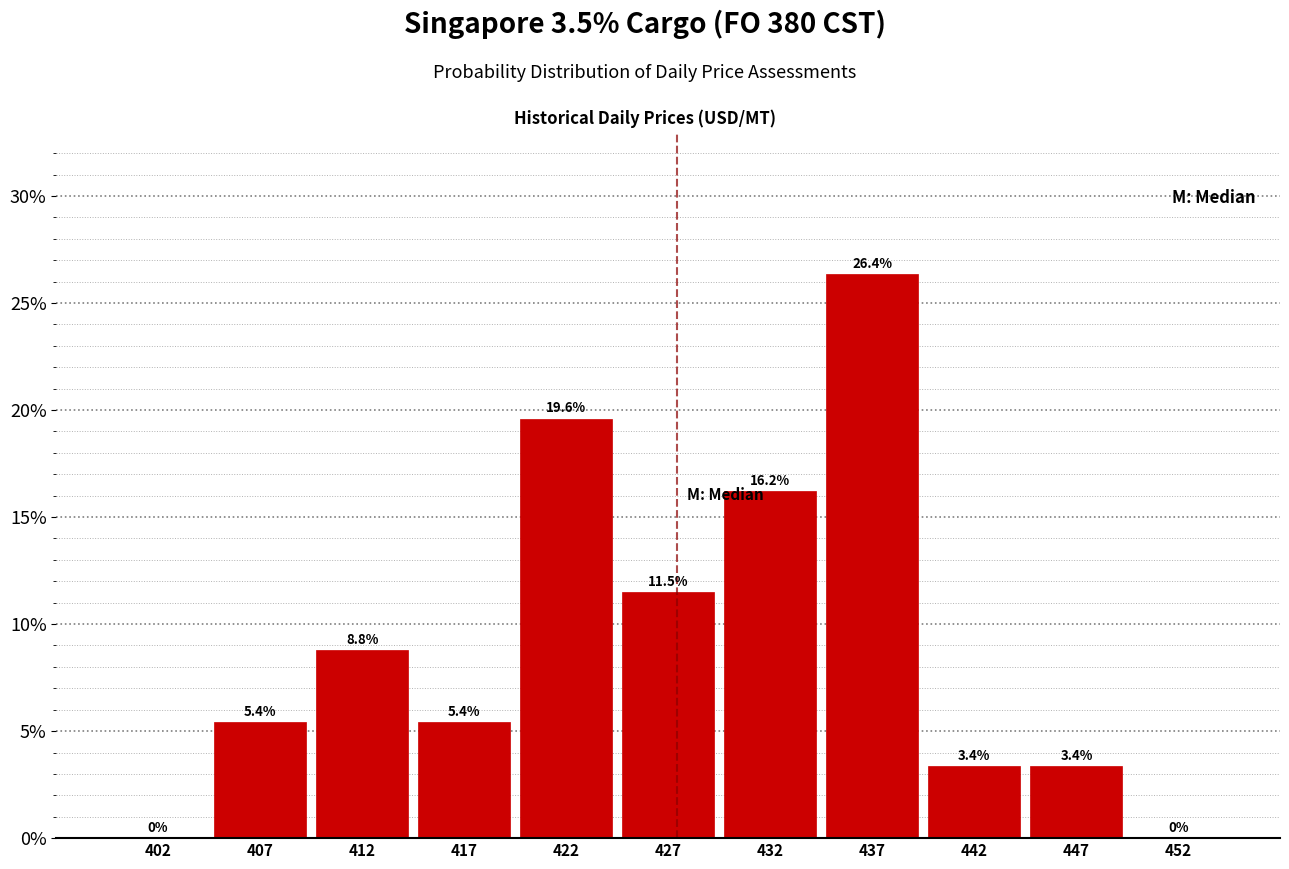

Over which range of the x-axis is the bar tallest?

435 to 440